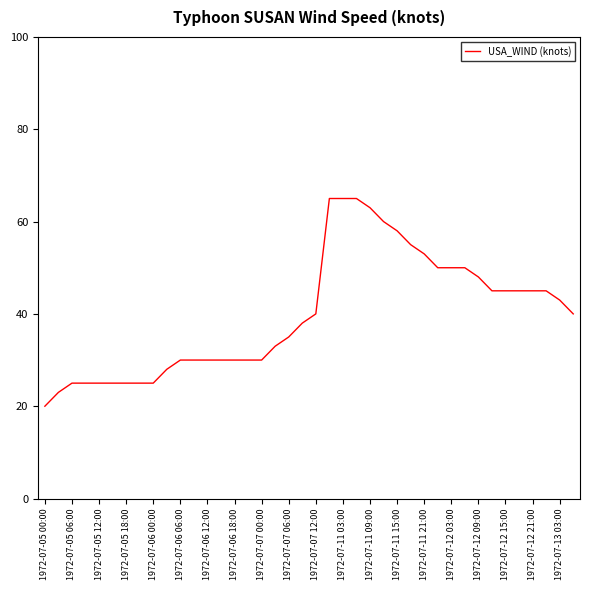

What is the minimum value shown in the chart?

20